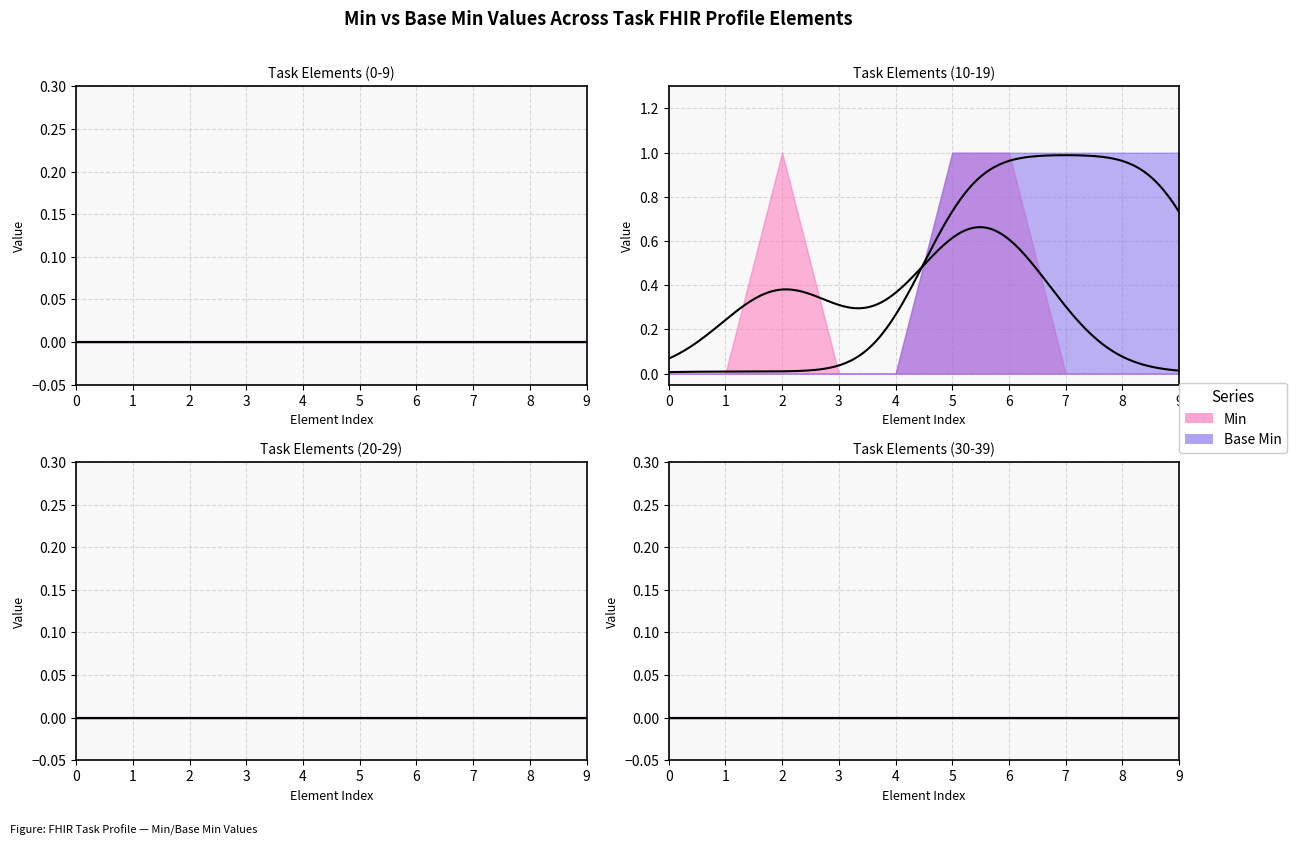

How many lines are shown in the chart?

2